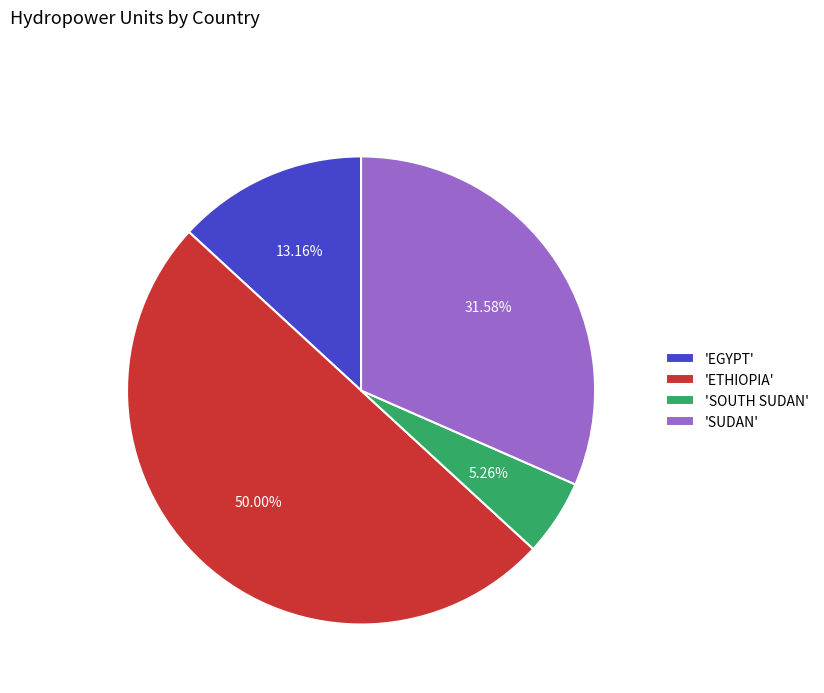

Between 'ETHIOPIA' and 'EGYPT', which is larger?

'ETHIOPIA'